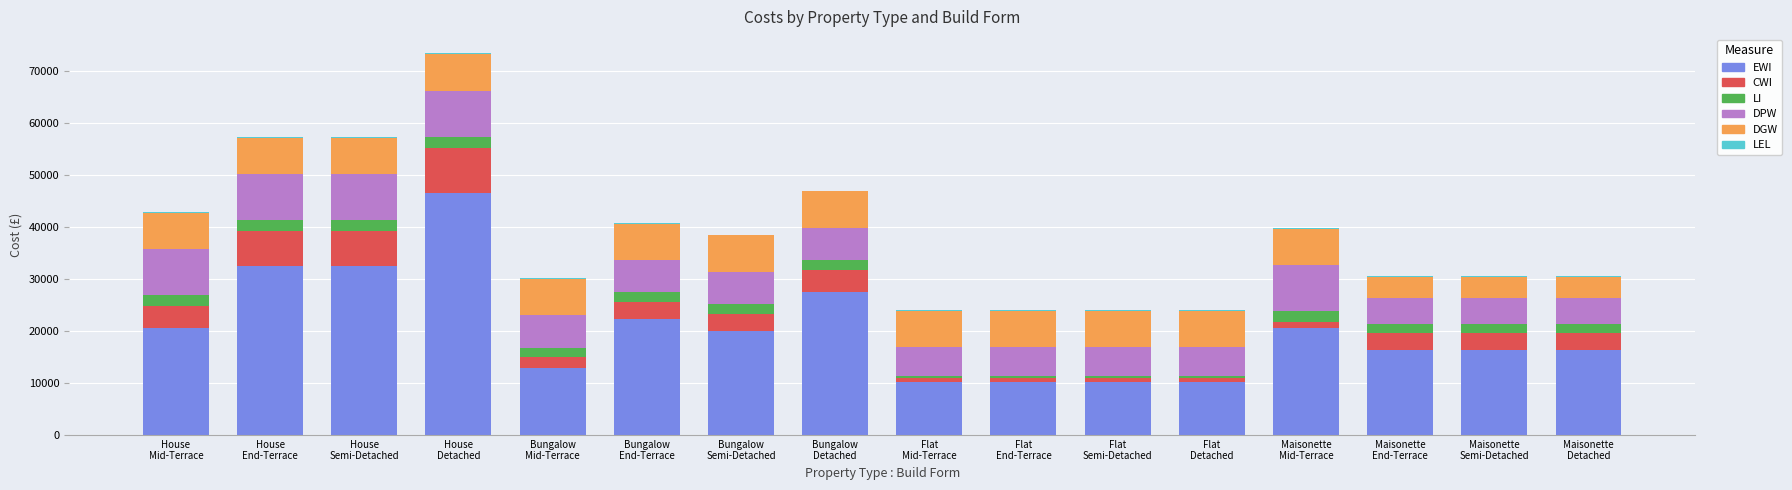

What is the highest value of the EWI series?

46567.7